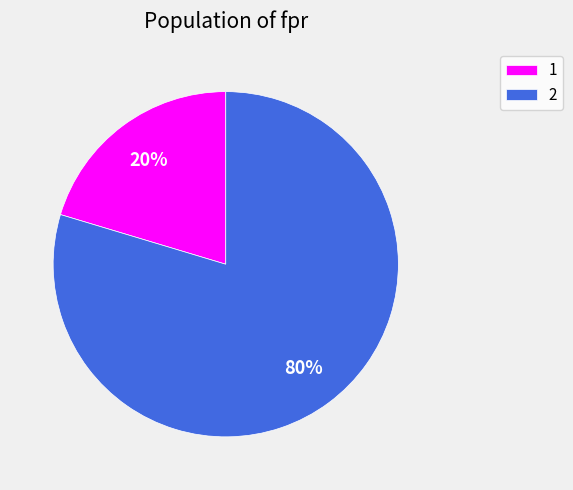

Which category has the biggest portion of the pie?

2